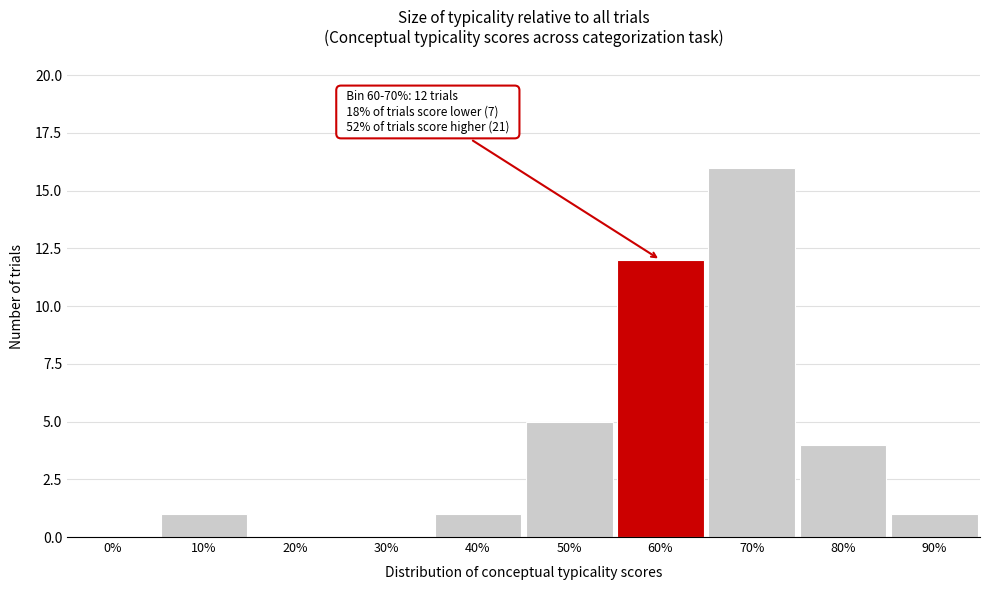

Reading left to right, extract all data points from this chart.

0%=0	10%=1	20%=0	30%=0	40%=1	50%=5	60%=12	70%=16	80%=4	90%=1